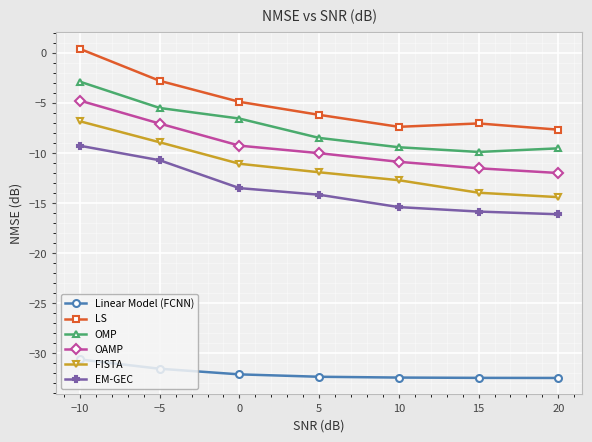

What is the label of the 2nd point from the right?

15